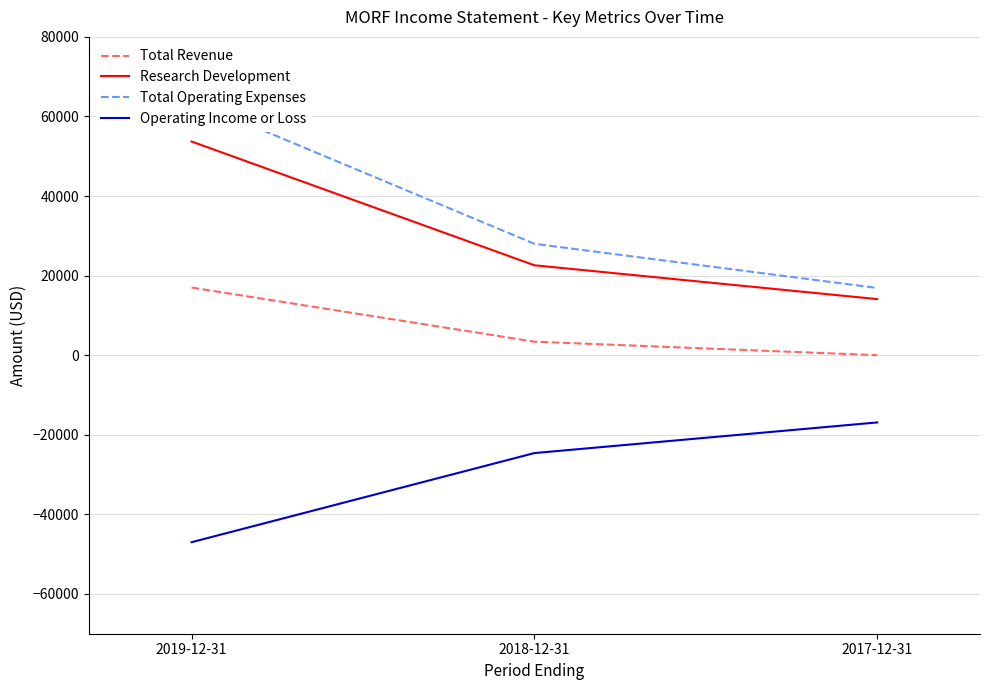

Reading left to right, extract all data points from this chart.

Total Revenue: 17000	3400	0
Research Development: 53700	22600	14100
Total Operating Expenses: 64000	28000	16900
Operating Income or Loss: -47000	-24600	-16900